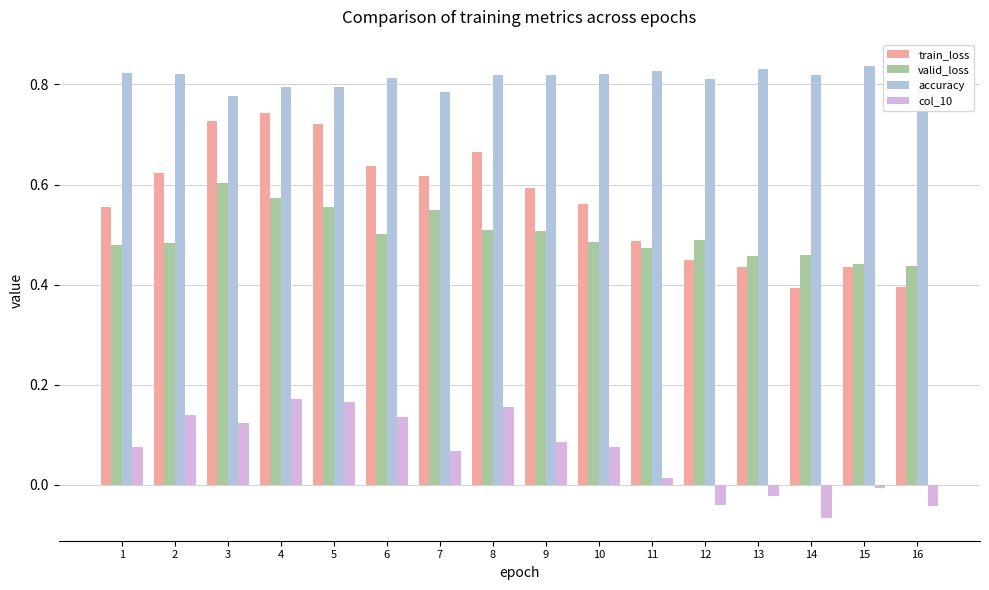

Which series has the largest total across all categories?

accuracy